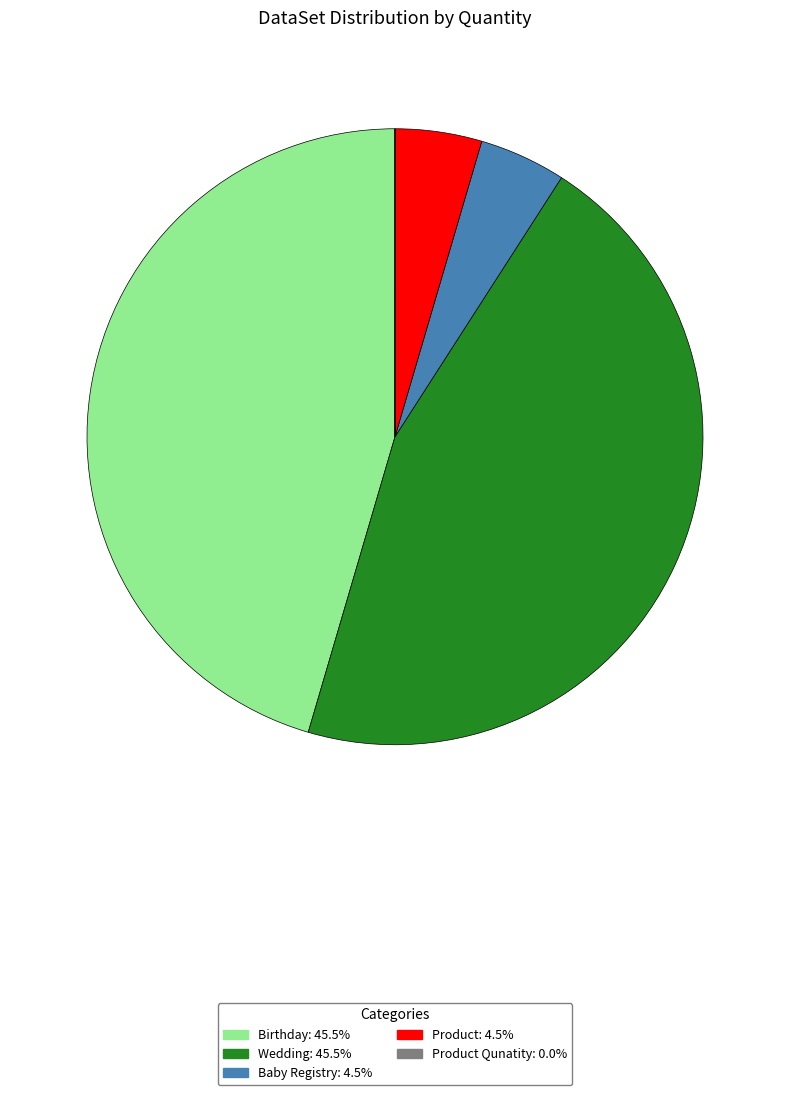

Is there any slice that represents more than half of the pie?

No